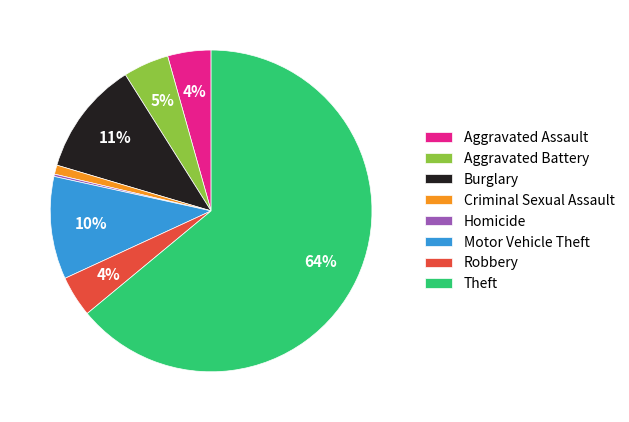

Is there a majority slice in this chart?

Yes